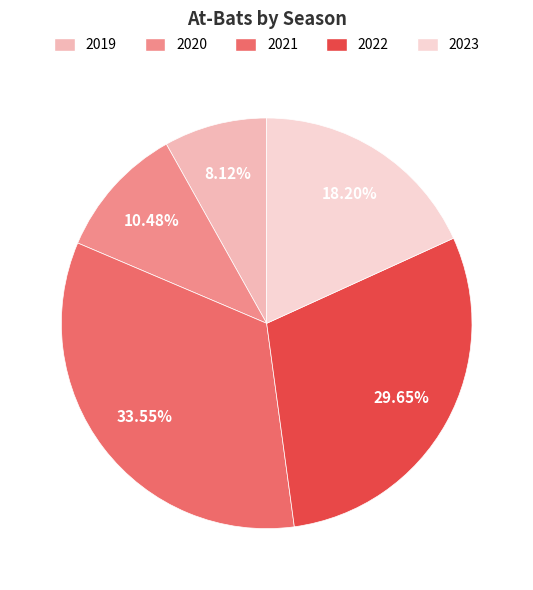

To the nearest percent, what is the average slice percentage?

20%